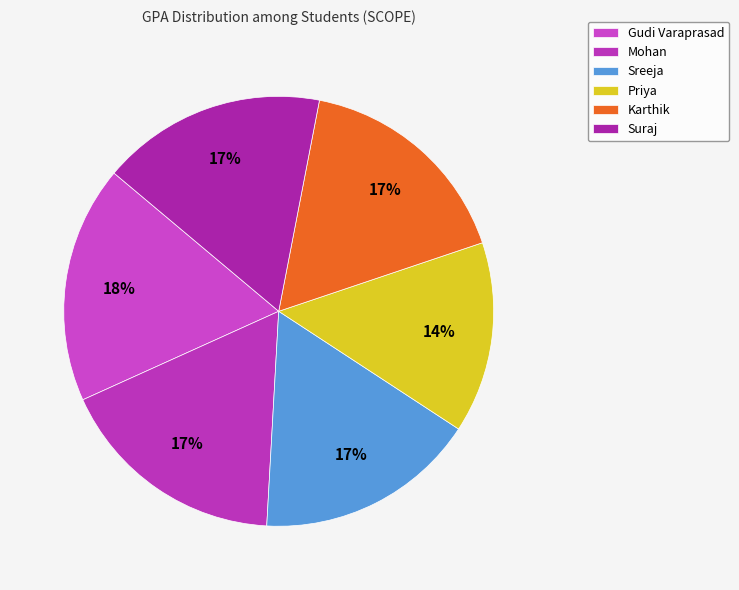

To the nearest percent, what is the average slice percentage?

17%